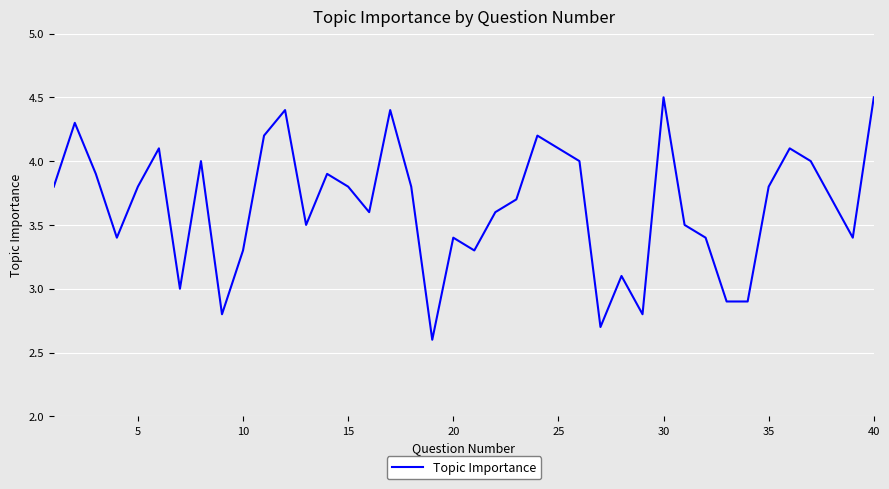

Is this an area chart (filled region under the line)?

No